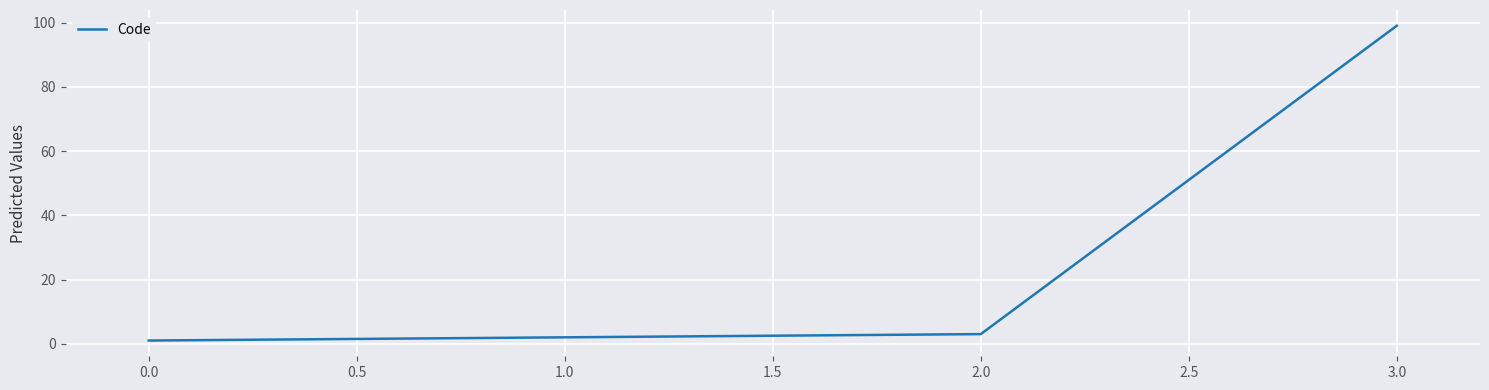

What is the sum of all values?

105